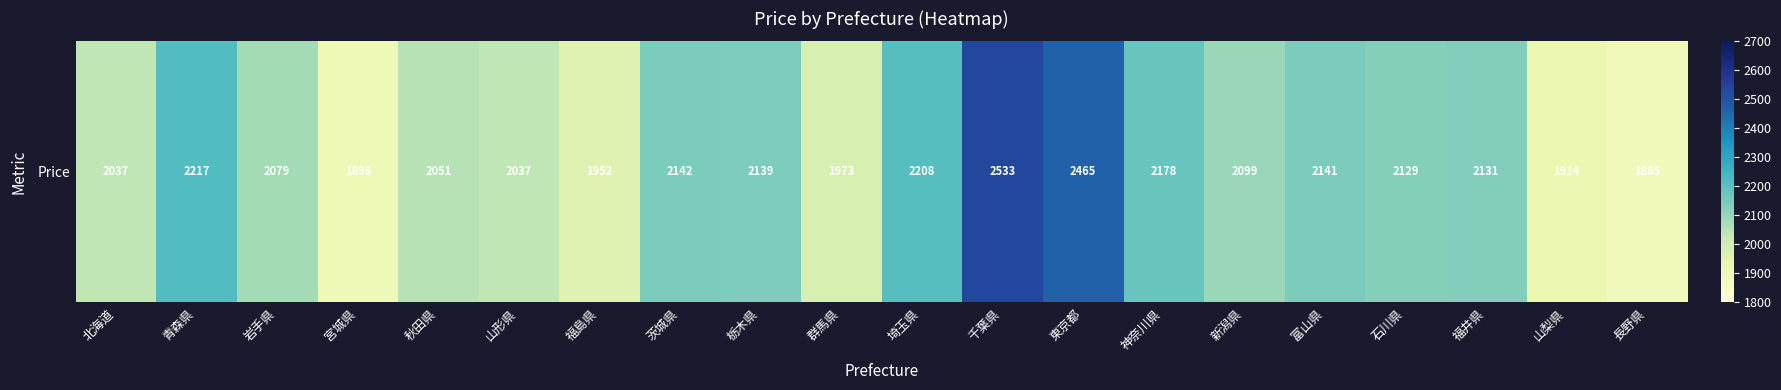

Where does the data first go above 2129?

青森県